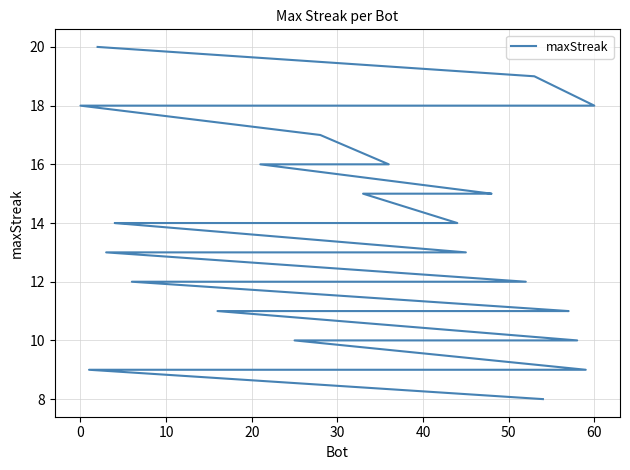

True or false: there are more than 1 points higher than both neighbors.

False